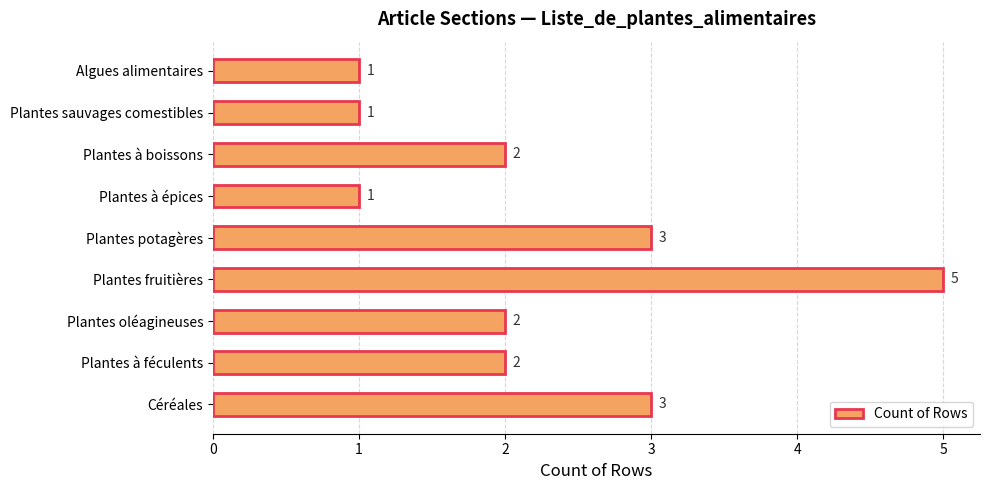

The value at Plantes à boissons is 0. True or false?

False